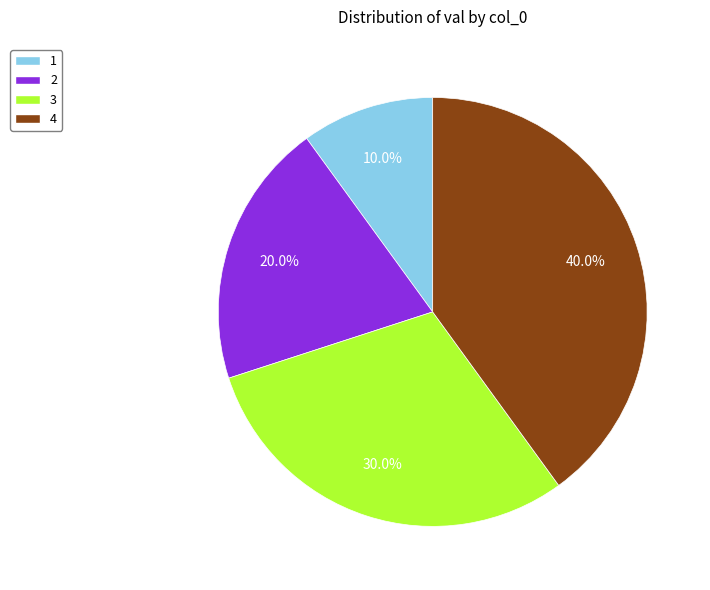

How many segments does this pie chart have?

4